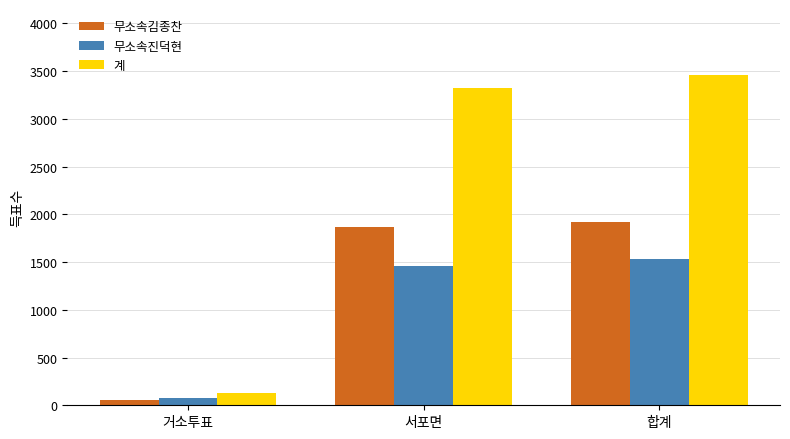

How many bars are there in total?

9